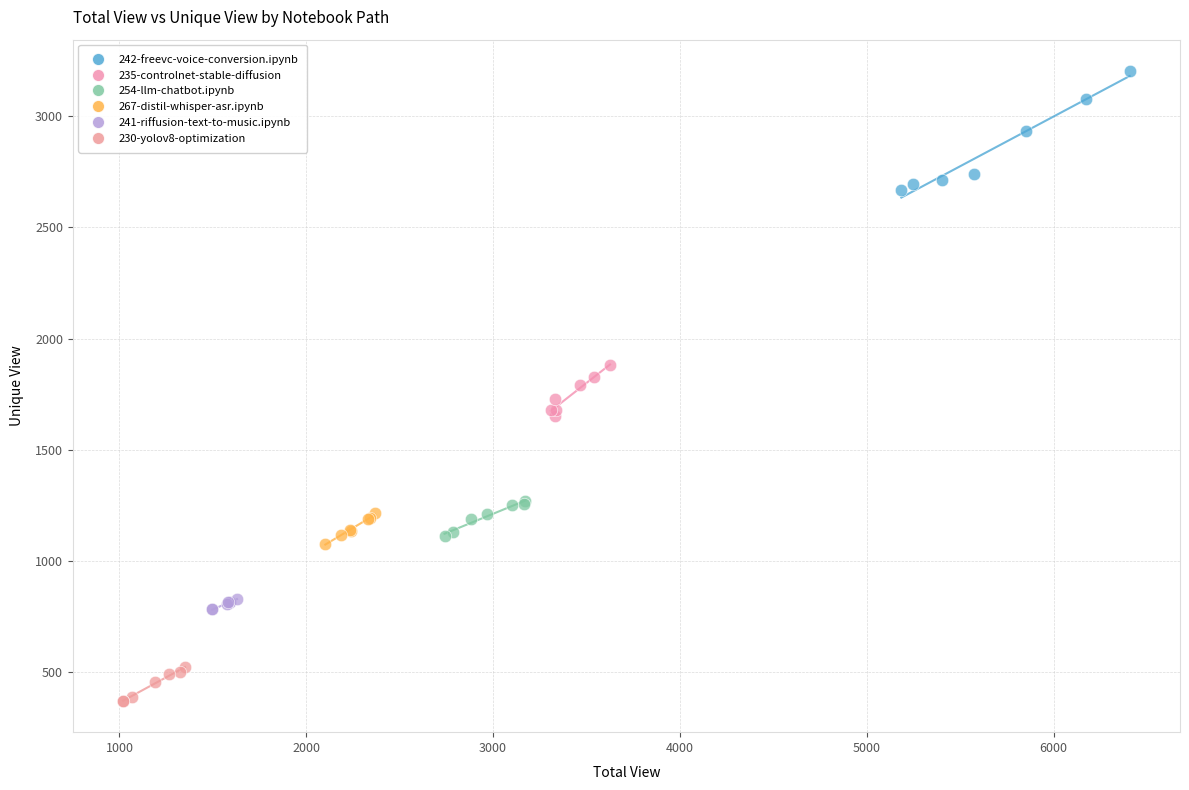

Which series contains the highest Y value?

242-freevc-voice-conversion.ipynb